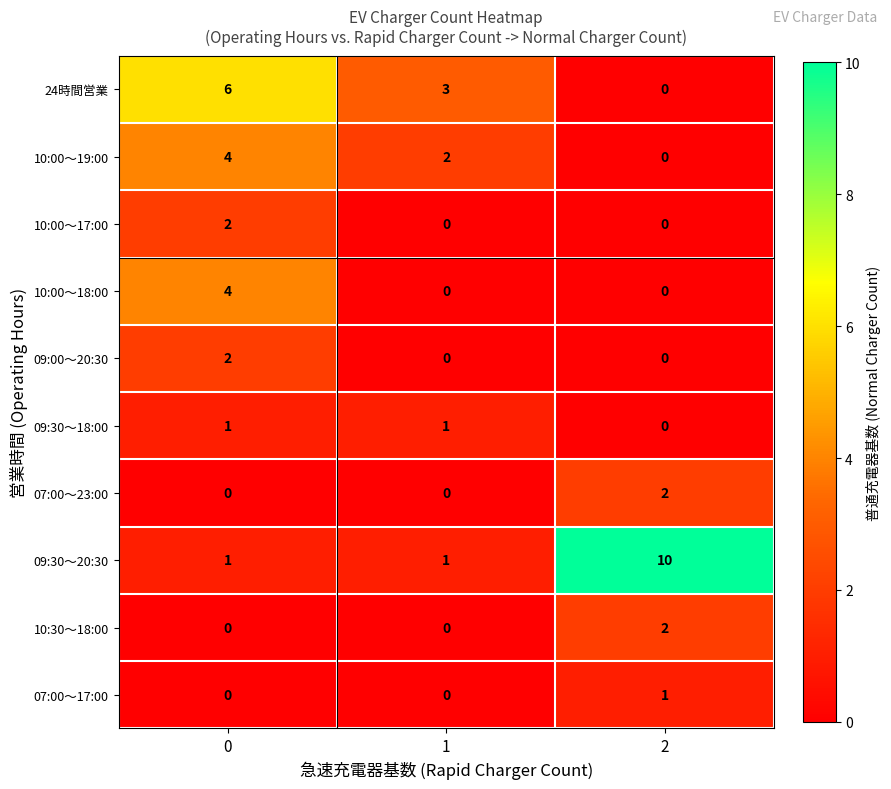

What is the total value across all series at 2?

15